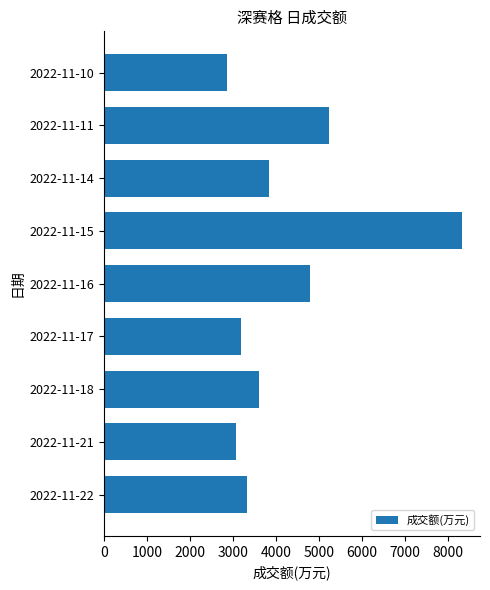

Is it true that the value at 2022-11-21 is 1550?

False